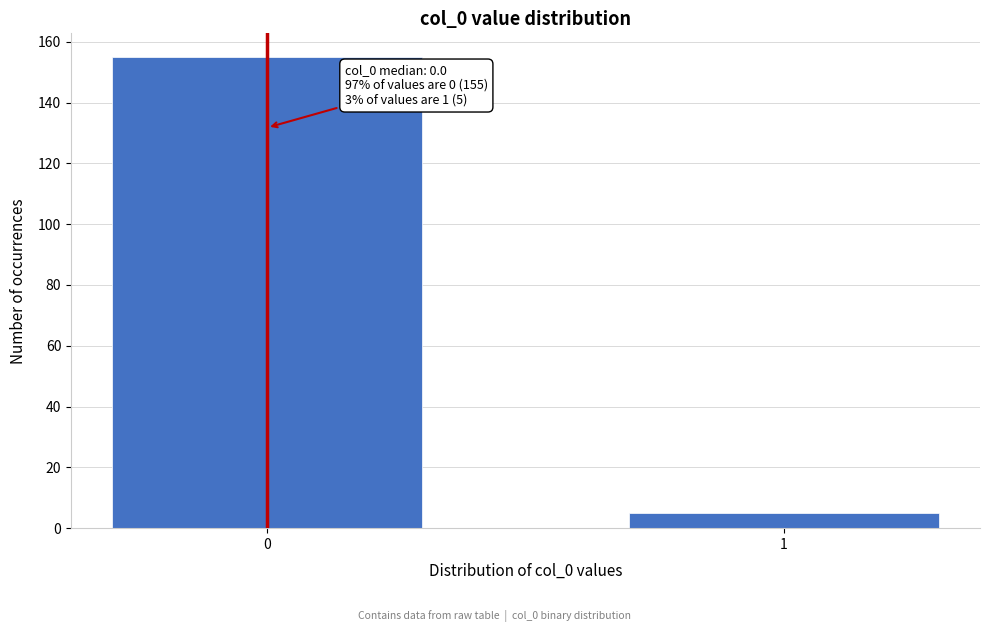

Reading right to left, transcribe all the data shown in this chart.

1=5	0=155